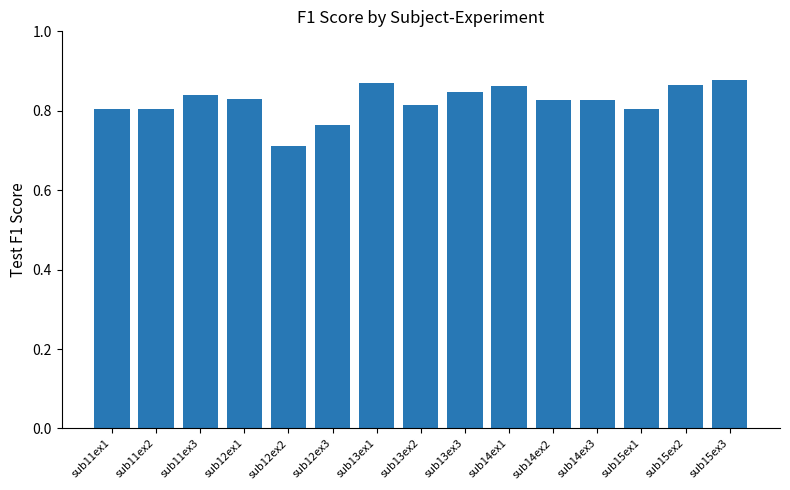

True or false: the data shows 0.8 at sub12ex3.

True